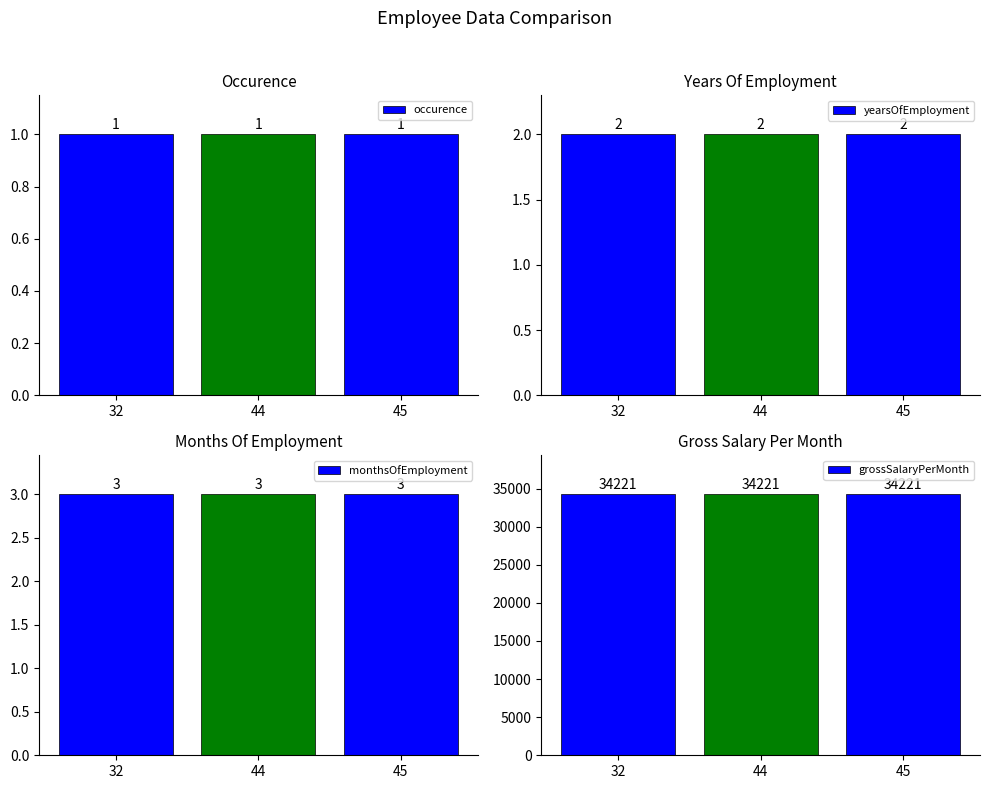

Reading left to right, transcribe all the data shown in this chart.

occurence: 32=1	44=1	45=1
yearsOfEmployment: 32=2	44=2	45=2
monthsOfEmployment: 32=3	44=3	45=3
grossSalaryPerMonth: 32=34221	44=34221	45=34221